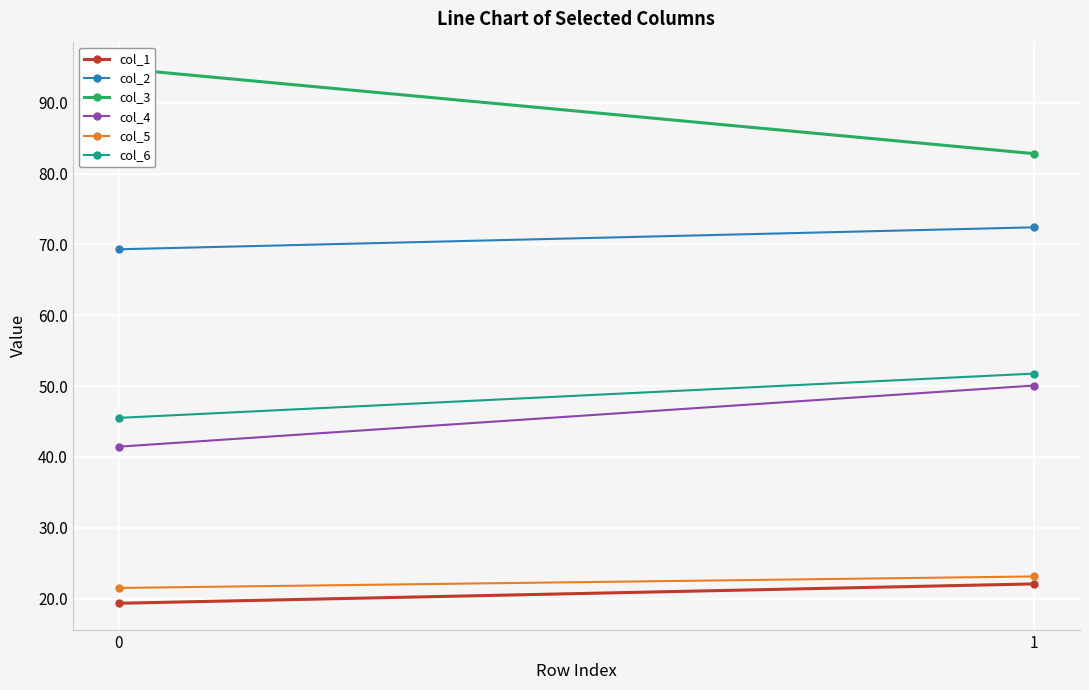

What value does the col_4 series have at 0?

41.5